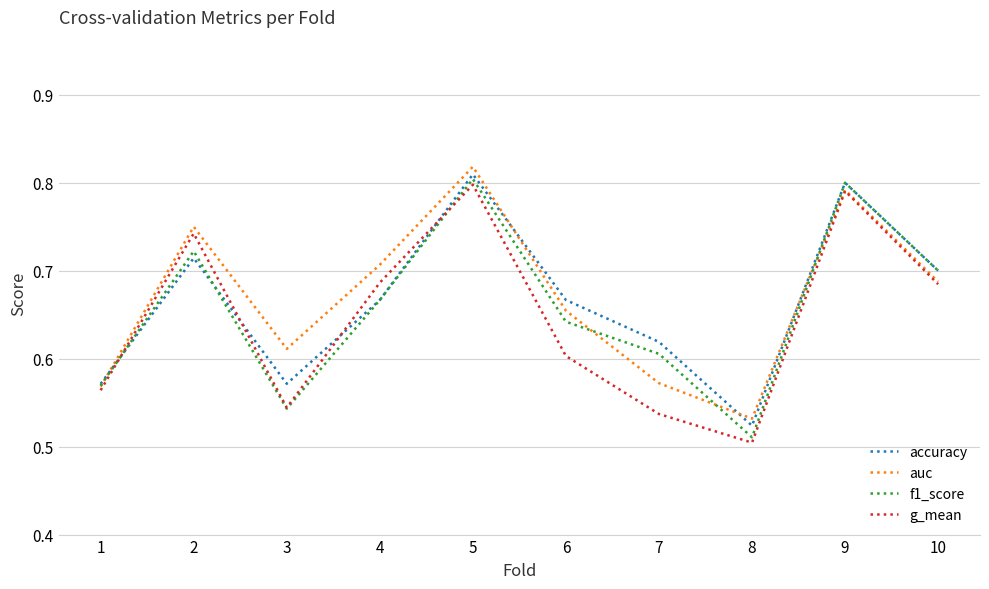

Is it true that f1_score equals 0.3 at 4?

False